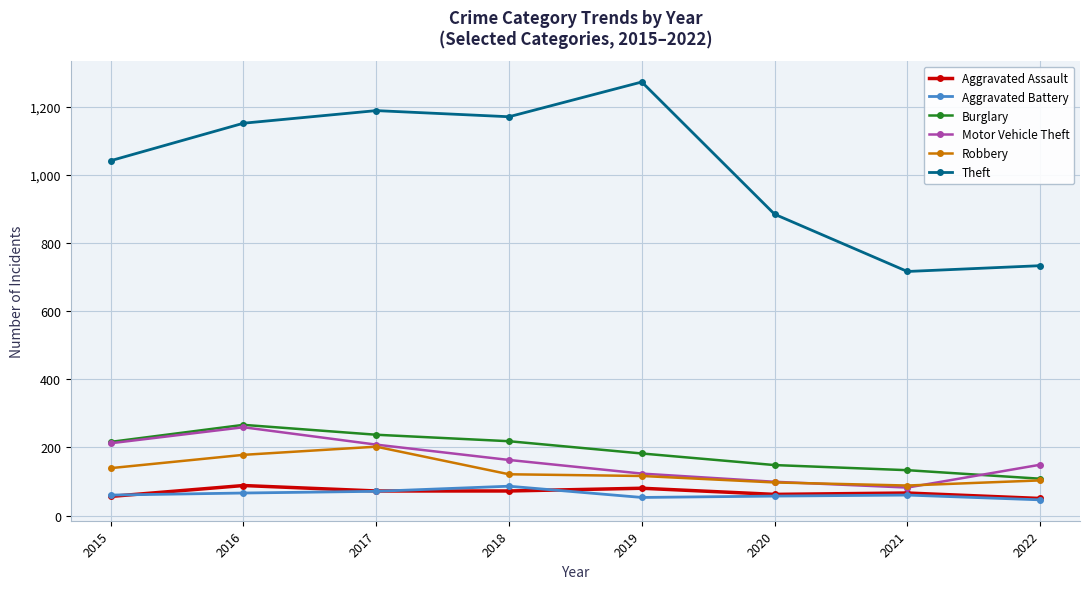

True or false: Burglary has more than 0 interior local peaks.

True